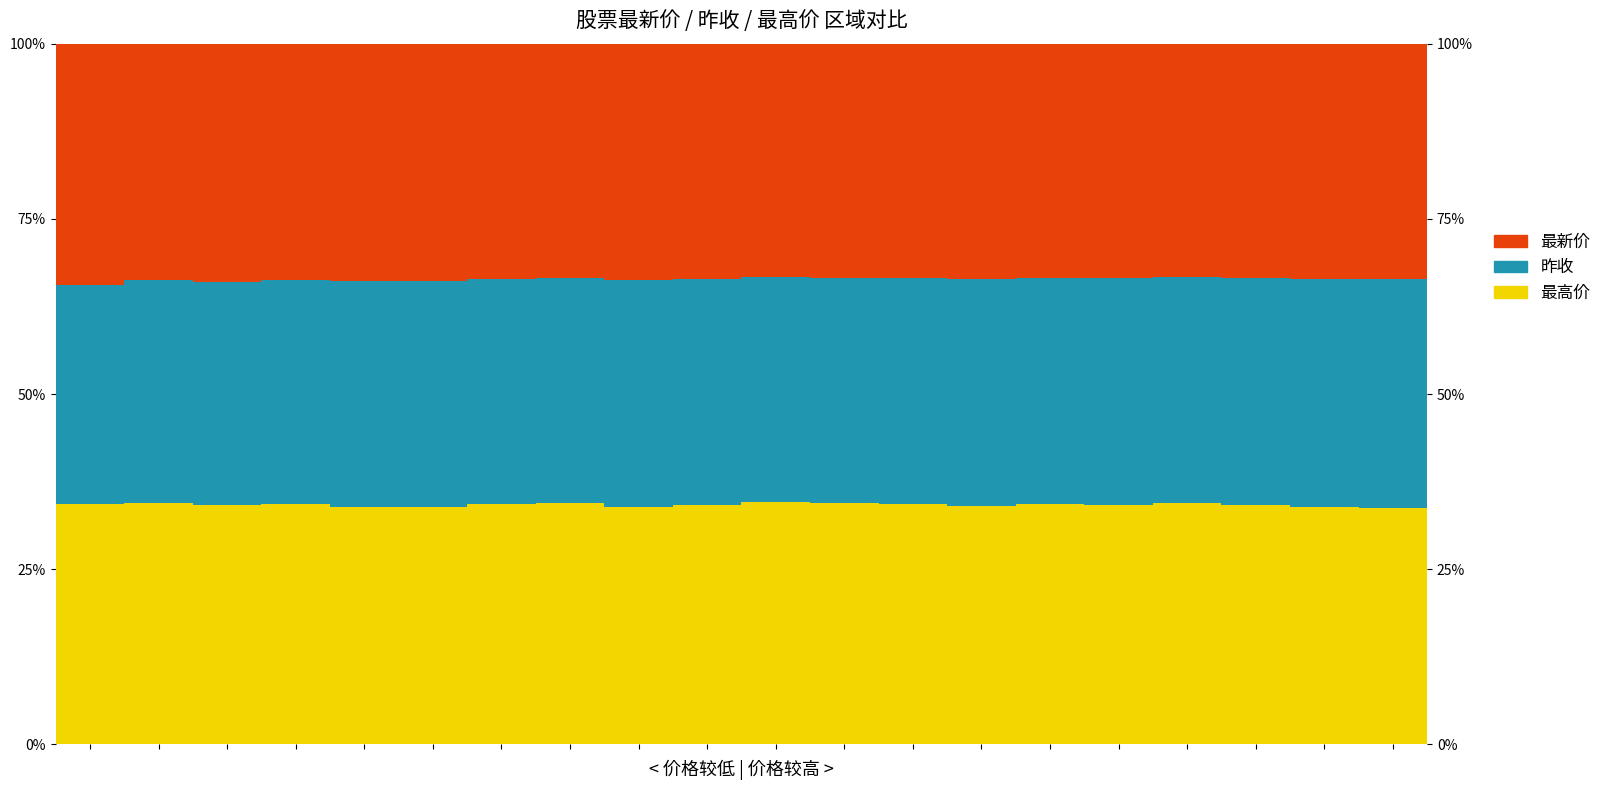

What is the total value across all series at 5?

100.0